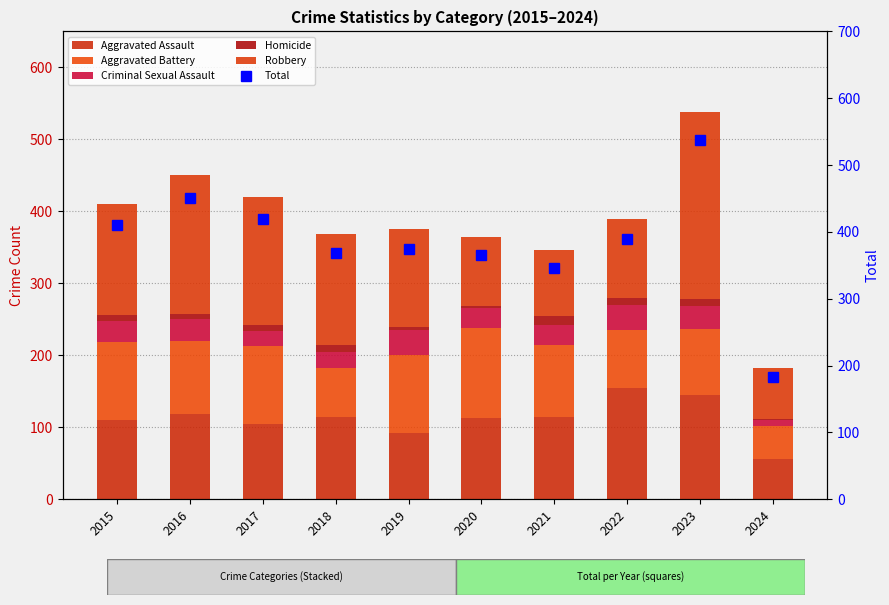

Reading left to right, transcribe all the data shown in this chart.

Aggravated Assault: 2015=110	2016=118	2017=105	2018=115	2019=92	2020=113	2021=115	2022=154	2023=145	2024=56
Aggravated Battery: 2015=108	2016=102	2017=108	2018=67	2019=108	2020=125	2021=100	2022=81	2023=92	2024=46
Criminal Sexual Assault: 2015=29	2016=30	2017=21	2018=22	2019=35	2020=28	2021=27	2022=35	2023=31	2024=8
Homicide: 2015=9	2016=7	2017=8	2018=10	2019=5	2020=2	2021=13	2022=9	2023=10	2024=1
Robbery: 2015=154	2016=194	2017=178	2018=155	2019=135	2020=97	2021=91	2022=111	2023=260	2024=72
Total: 2015=410	2016=451	2017=420	2018=369	2019=375	2020=365	2021=346	2022=390	2023=538	2024=183